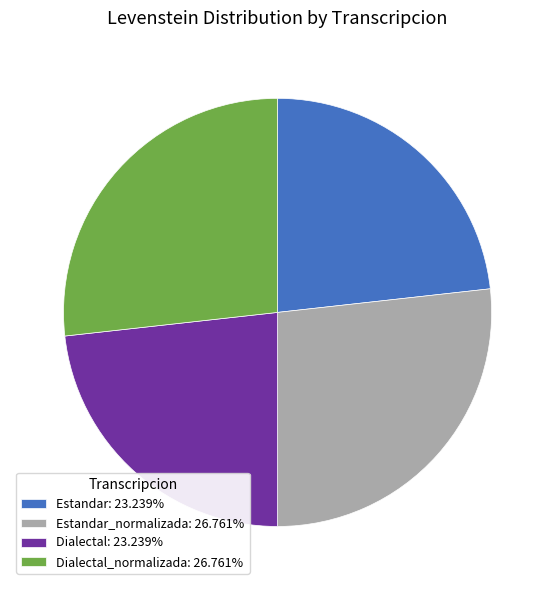

How many slices are in this pie chart?

4